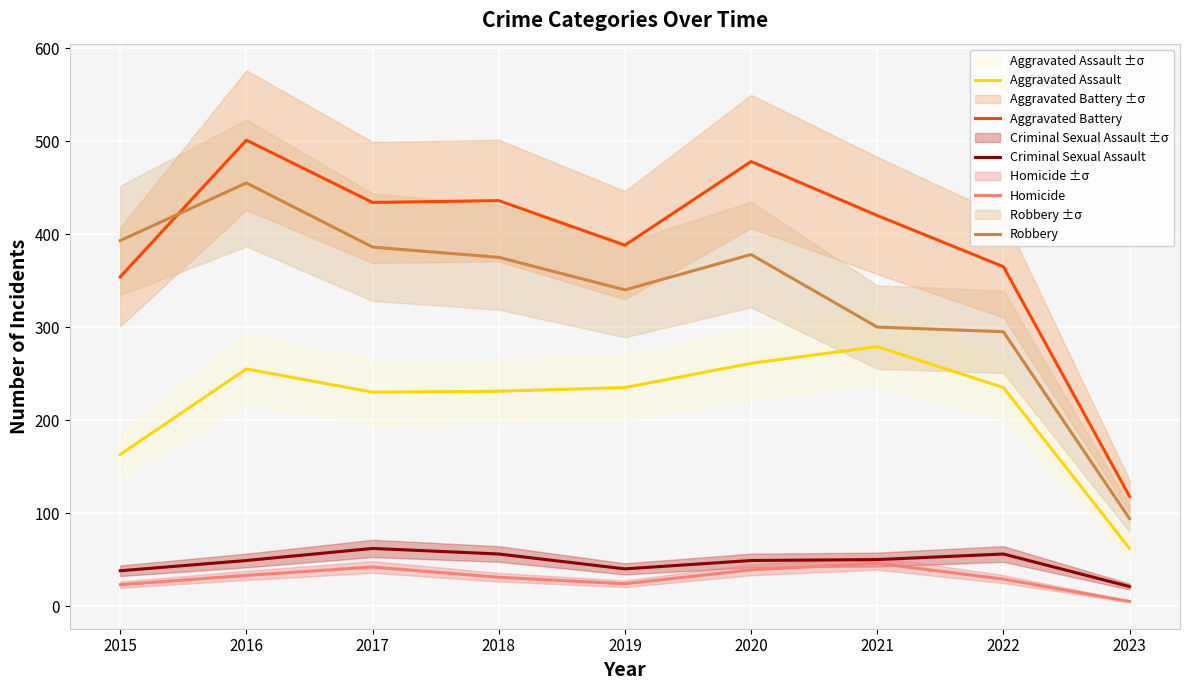

Which series has the largest total across all categories?

Aggravated Battery